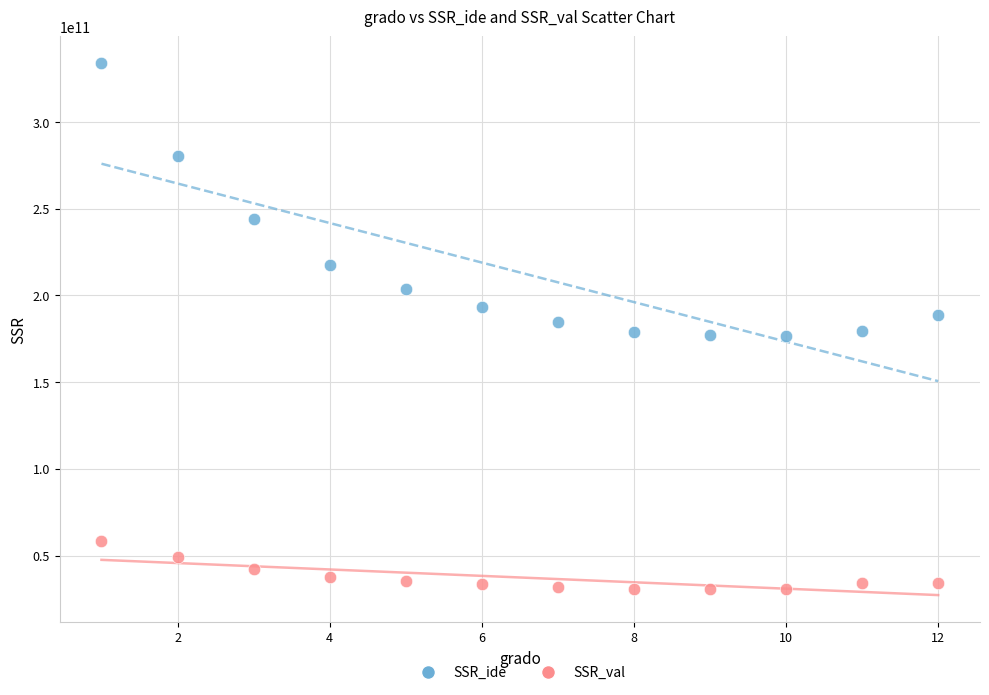

Which series has the largest Y range (max minus min)?

SSR_ide